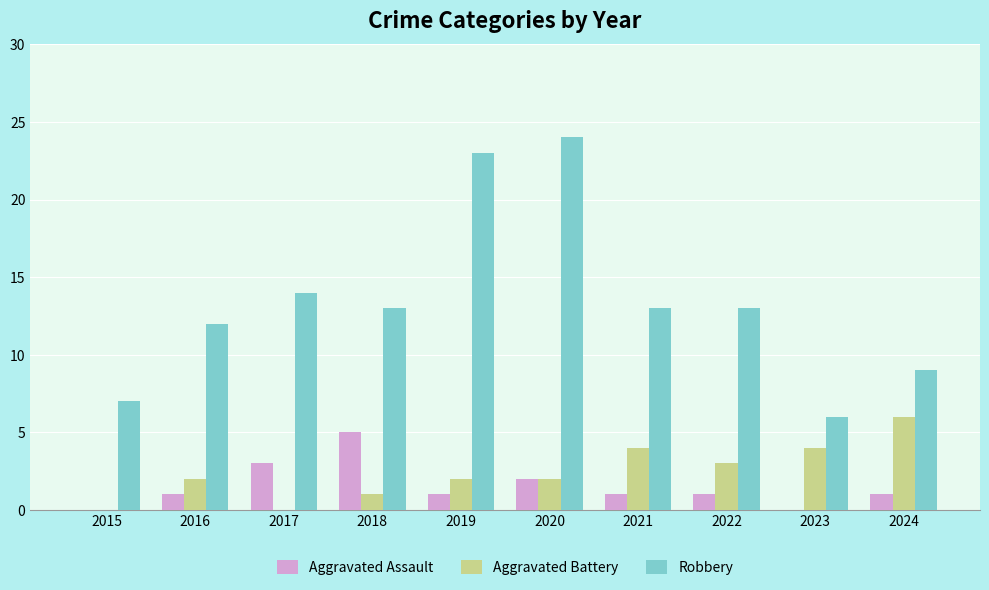

How many data points does each series have?

10